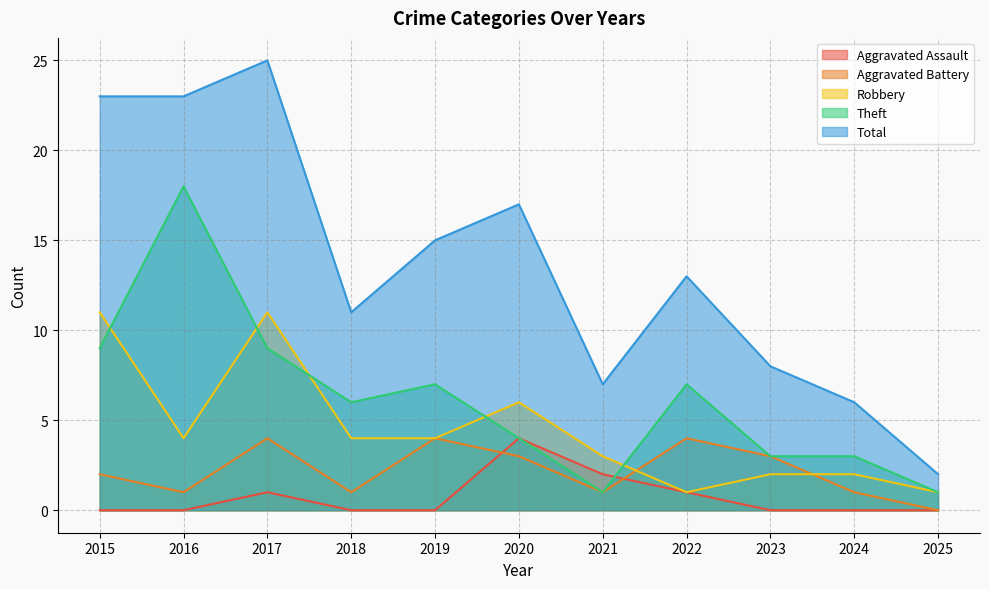

Between 2017 and 2019, which is larger?

2017